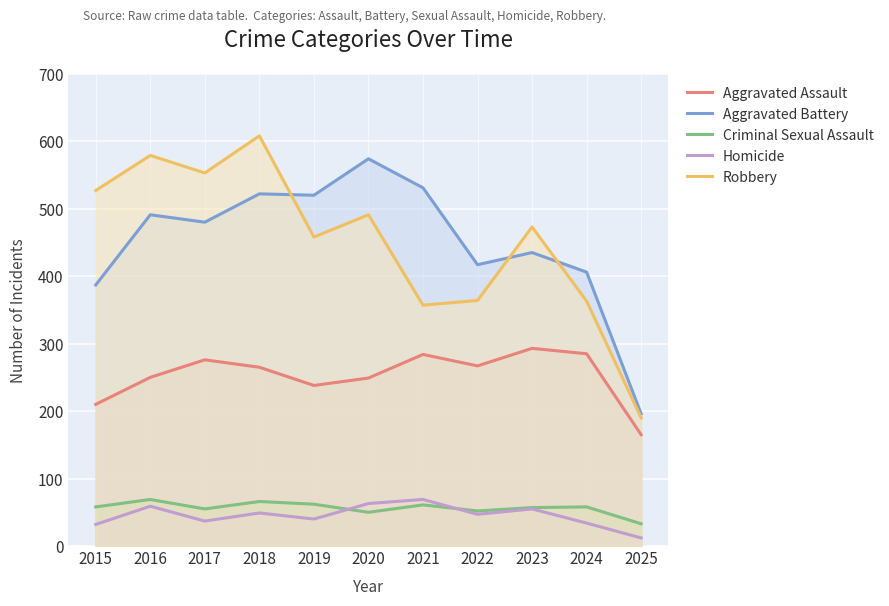

Is it true that Homicide equals 32 at 2015?

True